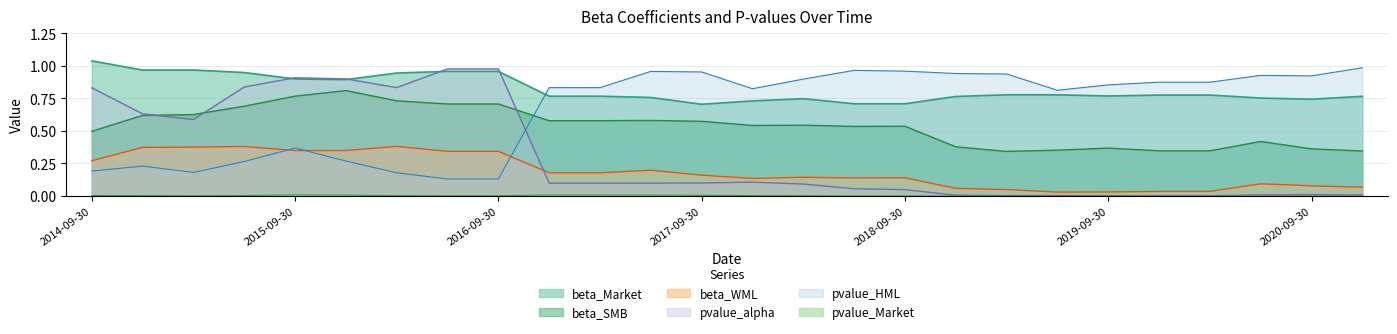

In pvalue_Market, how many points are lower than both neighbors (excluding endpoints)?

1